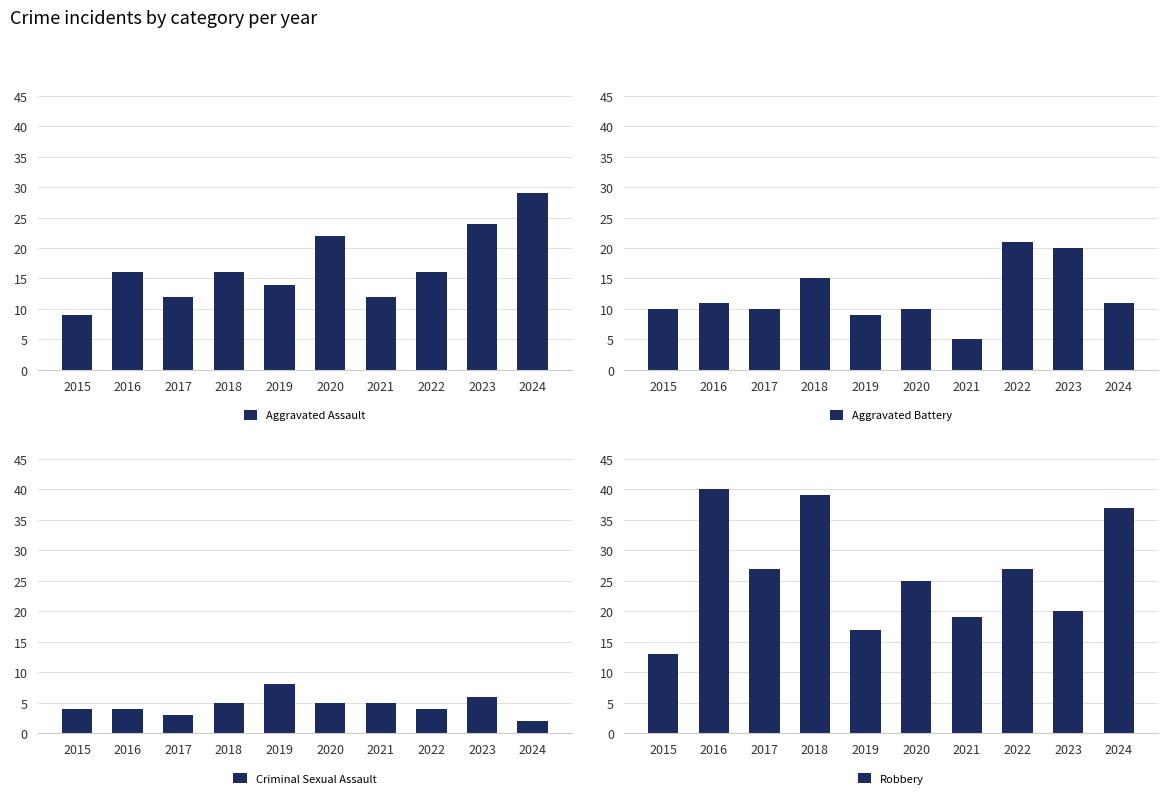

Rank the series by their average value, from lowest to highest.

Criminal Sexual Assault, Aggravated Battery, Aggravated Assault, Robbery